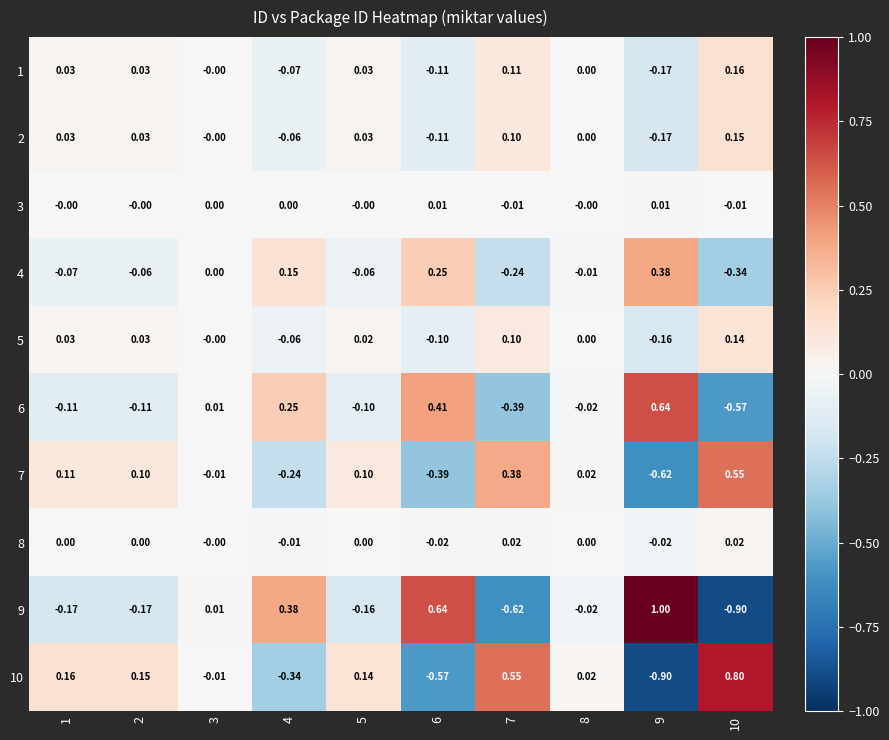

List the series in order of their peak value, highest first.

9, 10, 6, 7, 4, 1, 2, 5, 8, 3